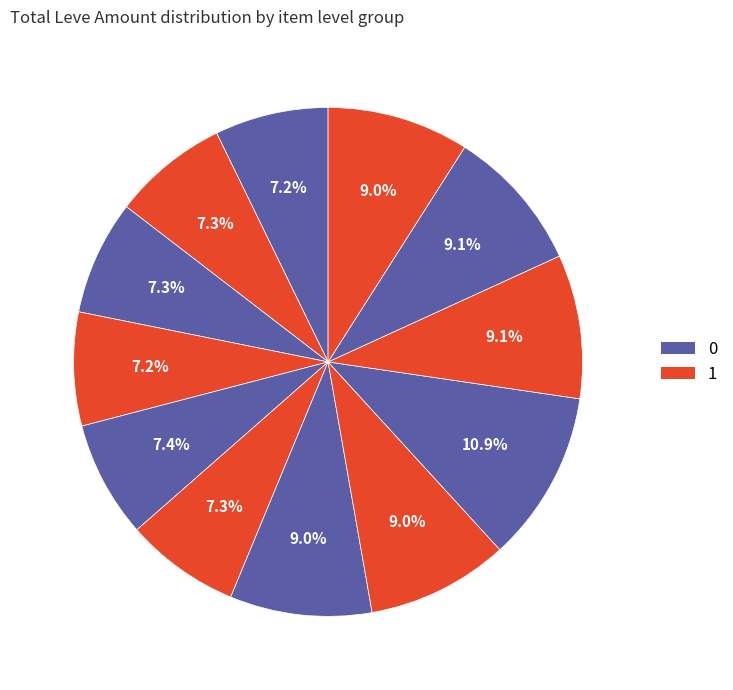

How many slices are in this pie chart?

12